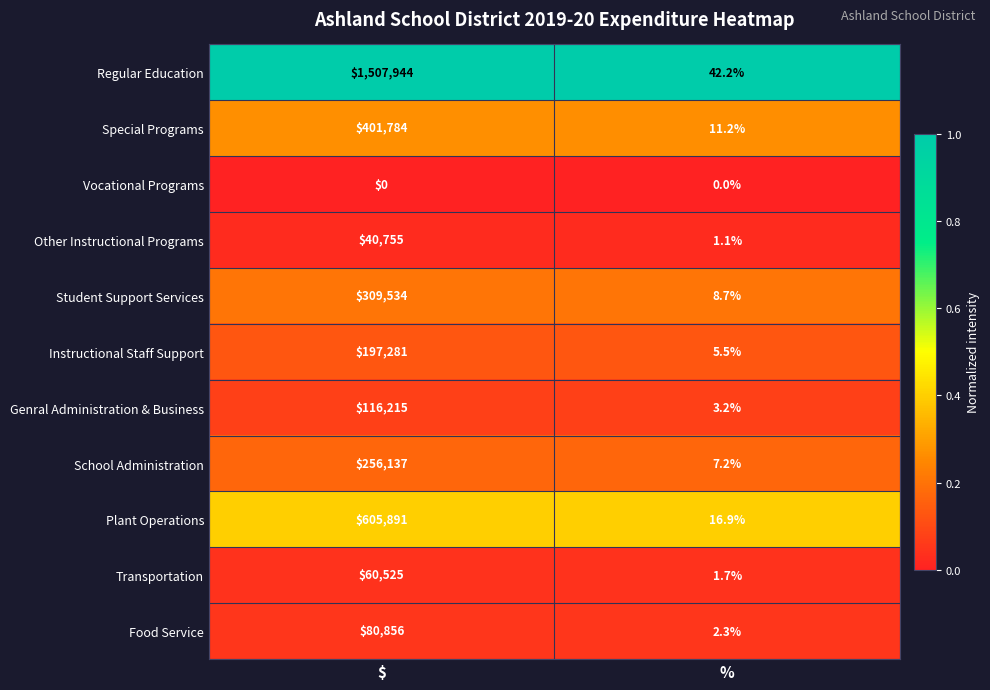

What value does the Special Programs series have at $?

401784.0